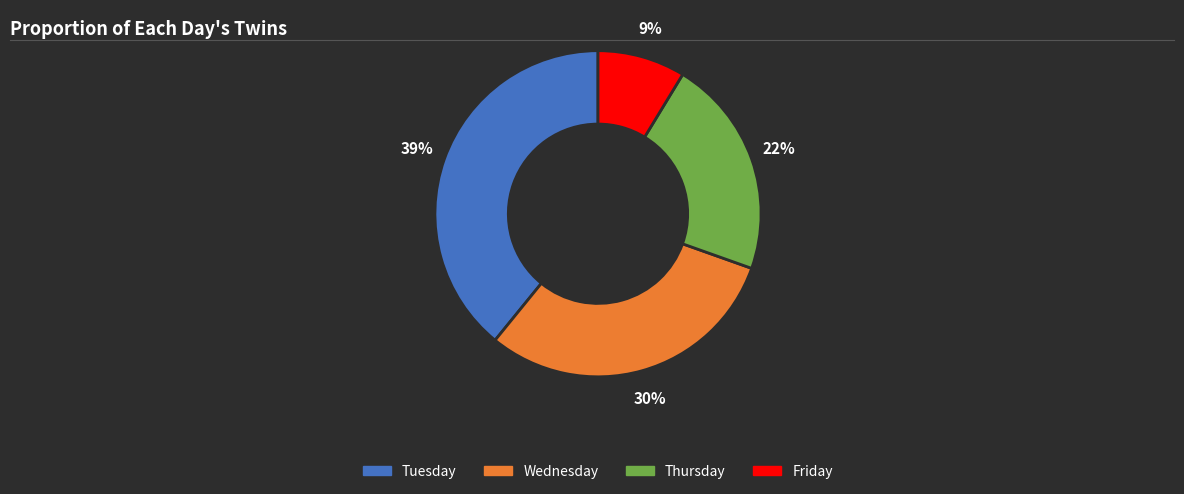

True or false: Thursday accounts for 22% of the total.

True